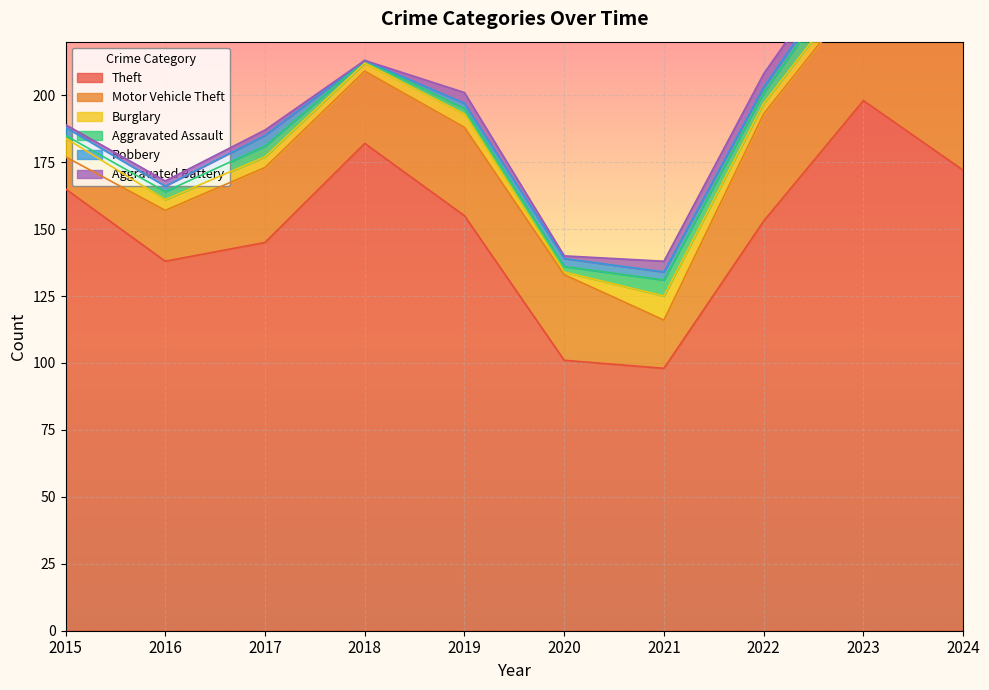

What is the value of the Aggravated Battery point at the 5th from the left?

4